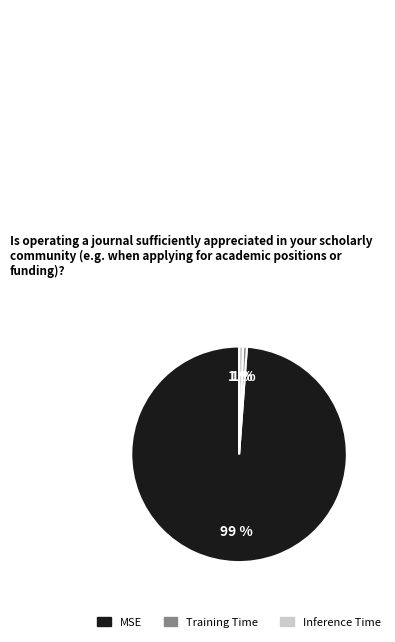

What is the largest slice in the pie chart?

MSE